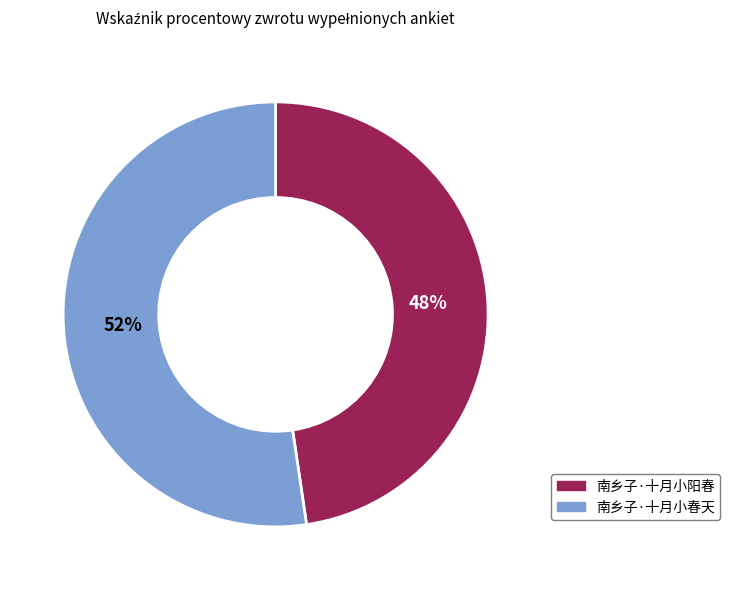

To the nearest percent, what portion does 南乡子·十月小春天 represent?

52%